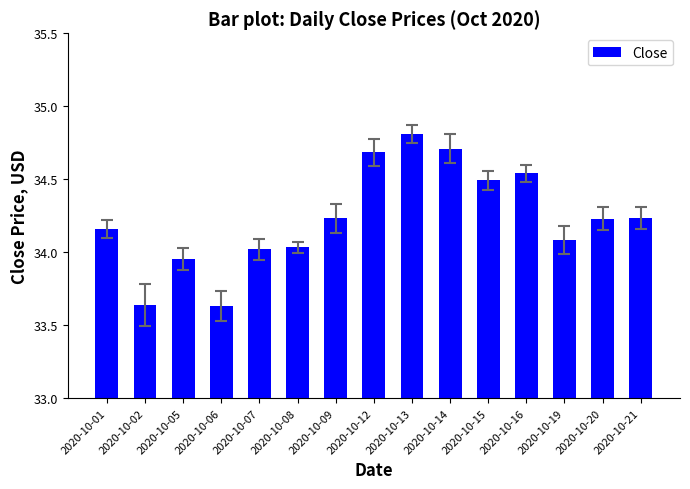

What is the sum of all values?

513.5